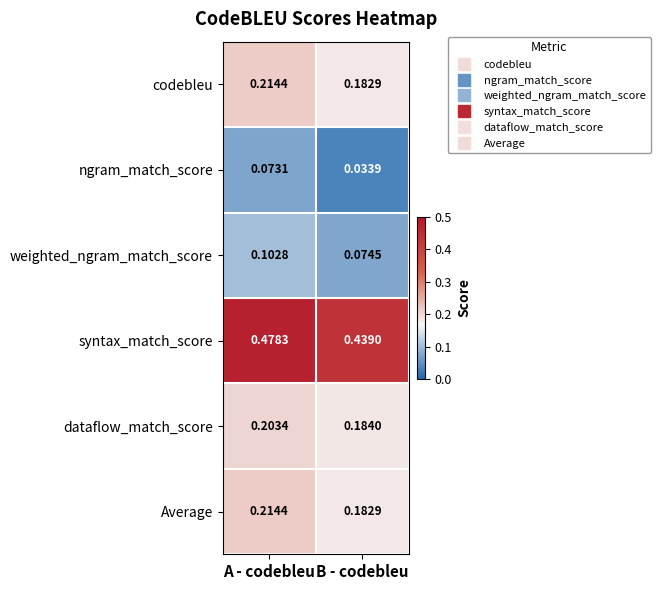

What is the total value across all series at B - codebleu?

1.1